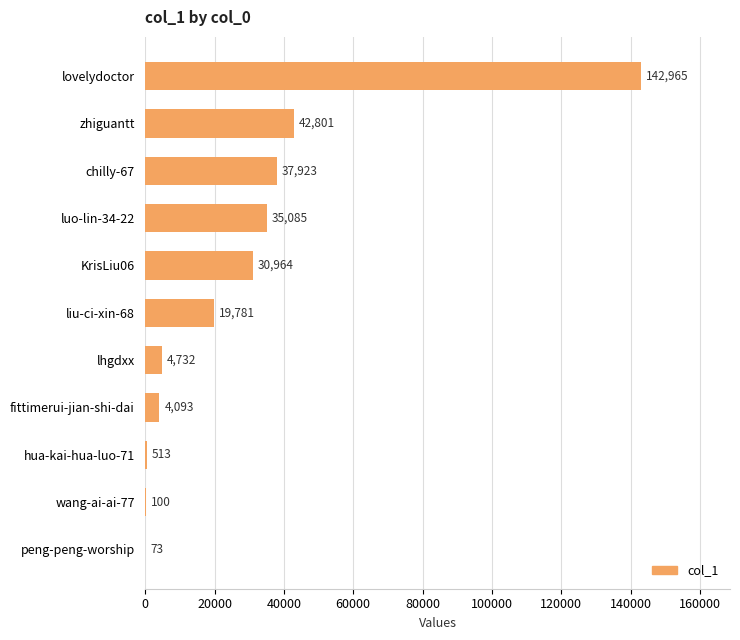

What is the greatest value displayed?

142965